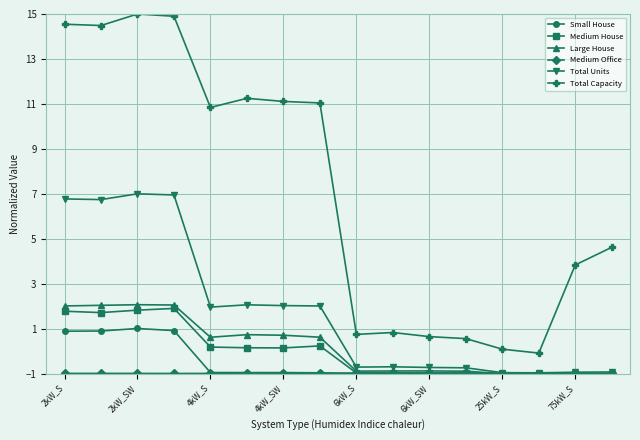

At how many categories does at least one series exceed 4?

9